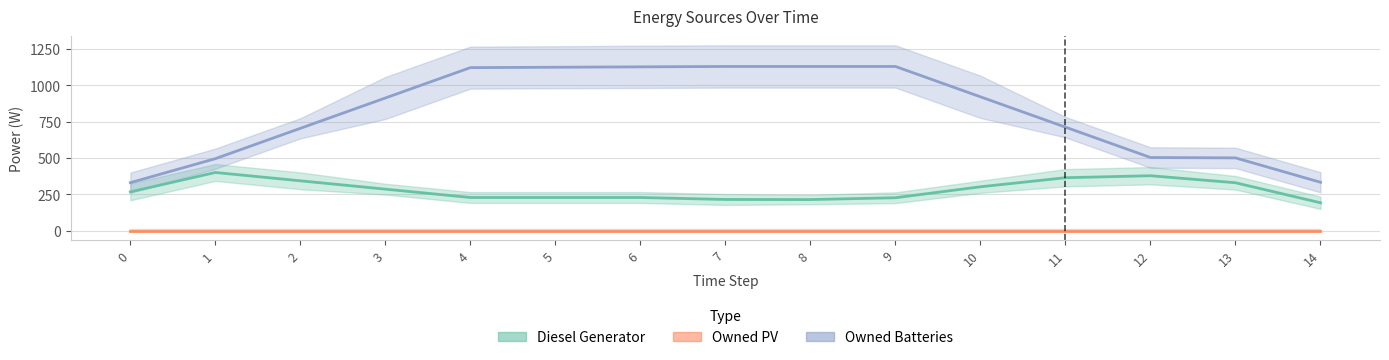

Is it true that Owned Batteries equals 243 at 3?

False